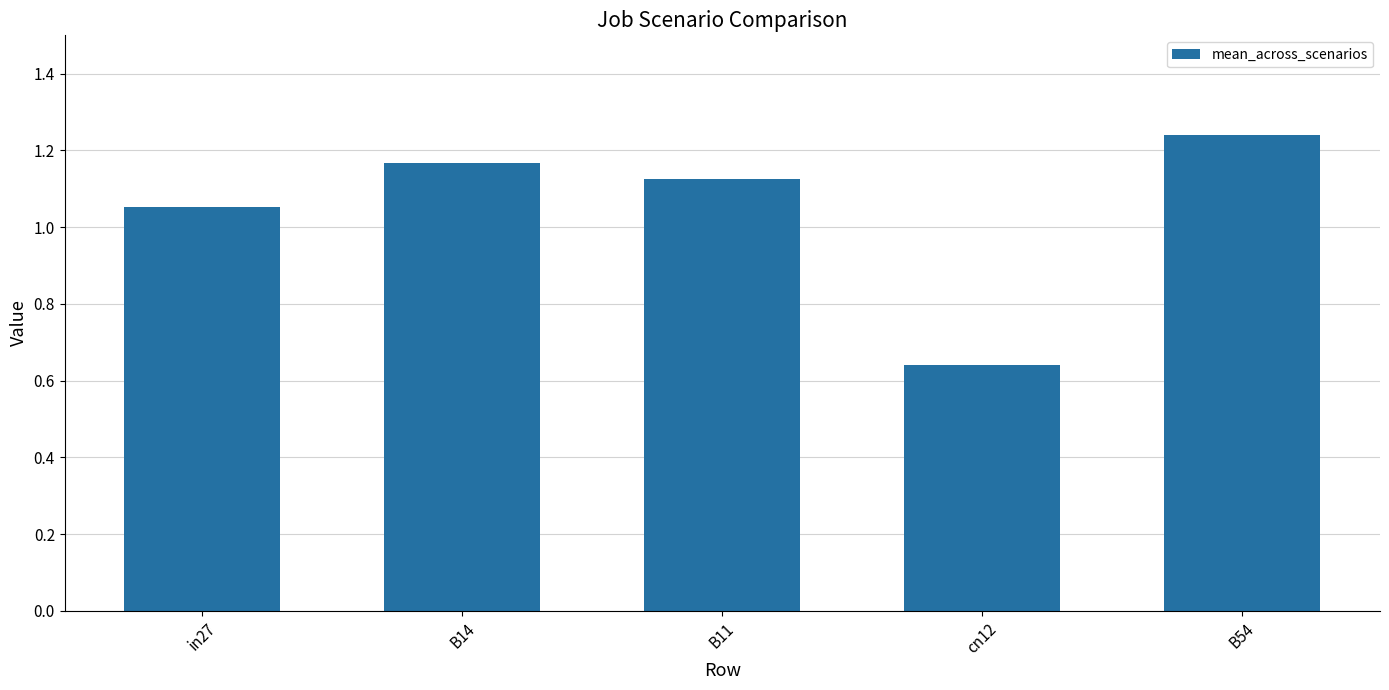

What is the ratio of the value at B14 to the value at B11?

1.0